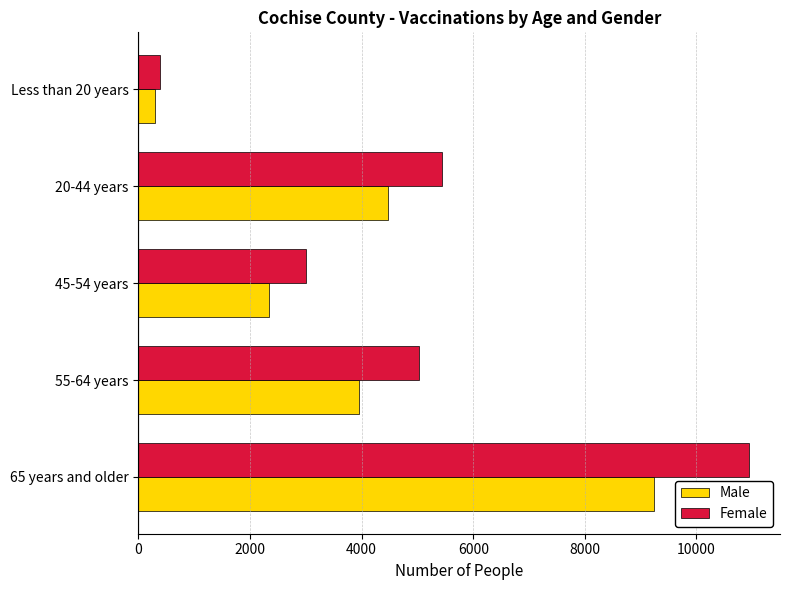

Which series changed the most between 65 years and older and Less than 20 years?

Female